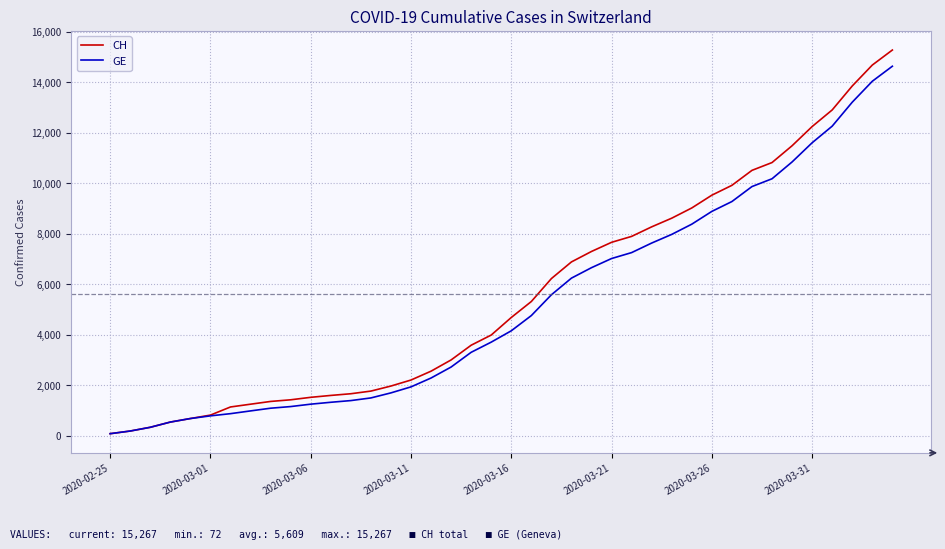

Which series has the largest range (max minus min)?

CH